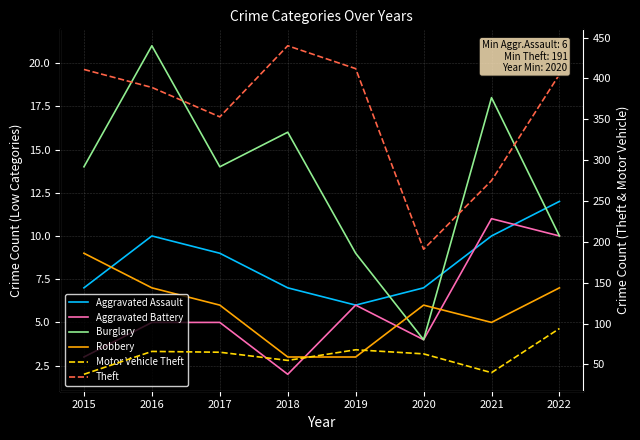

What is the average value of the Robbery series?

6